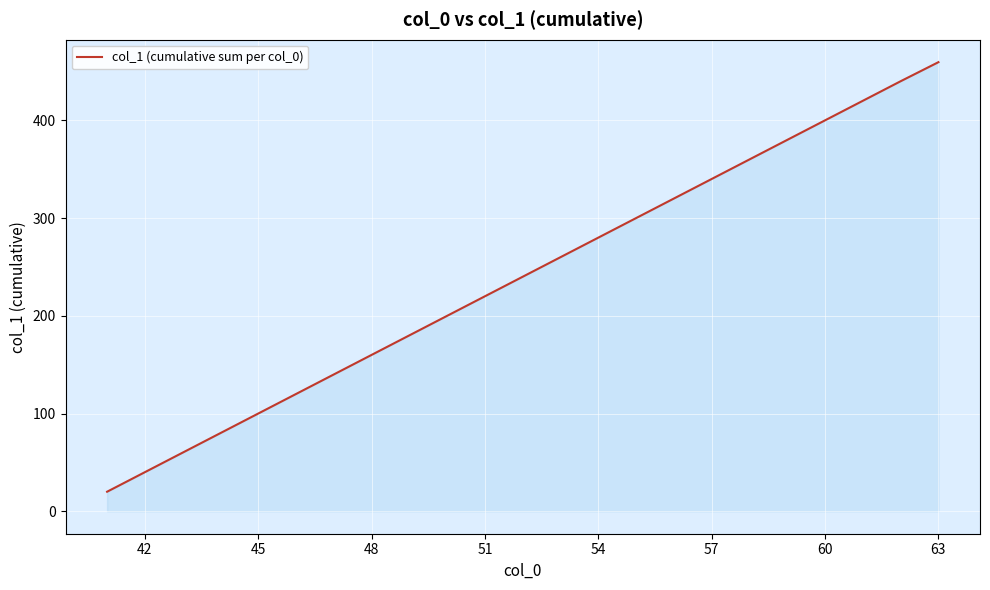

What is the greatest value displayed?

459.5